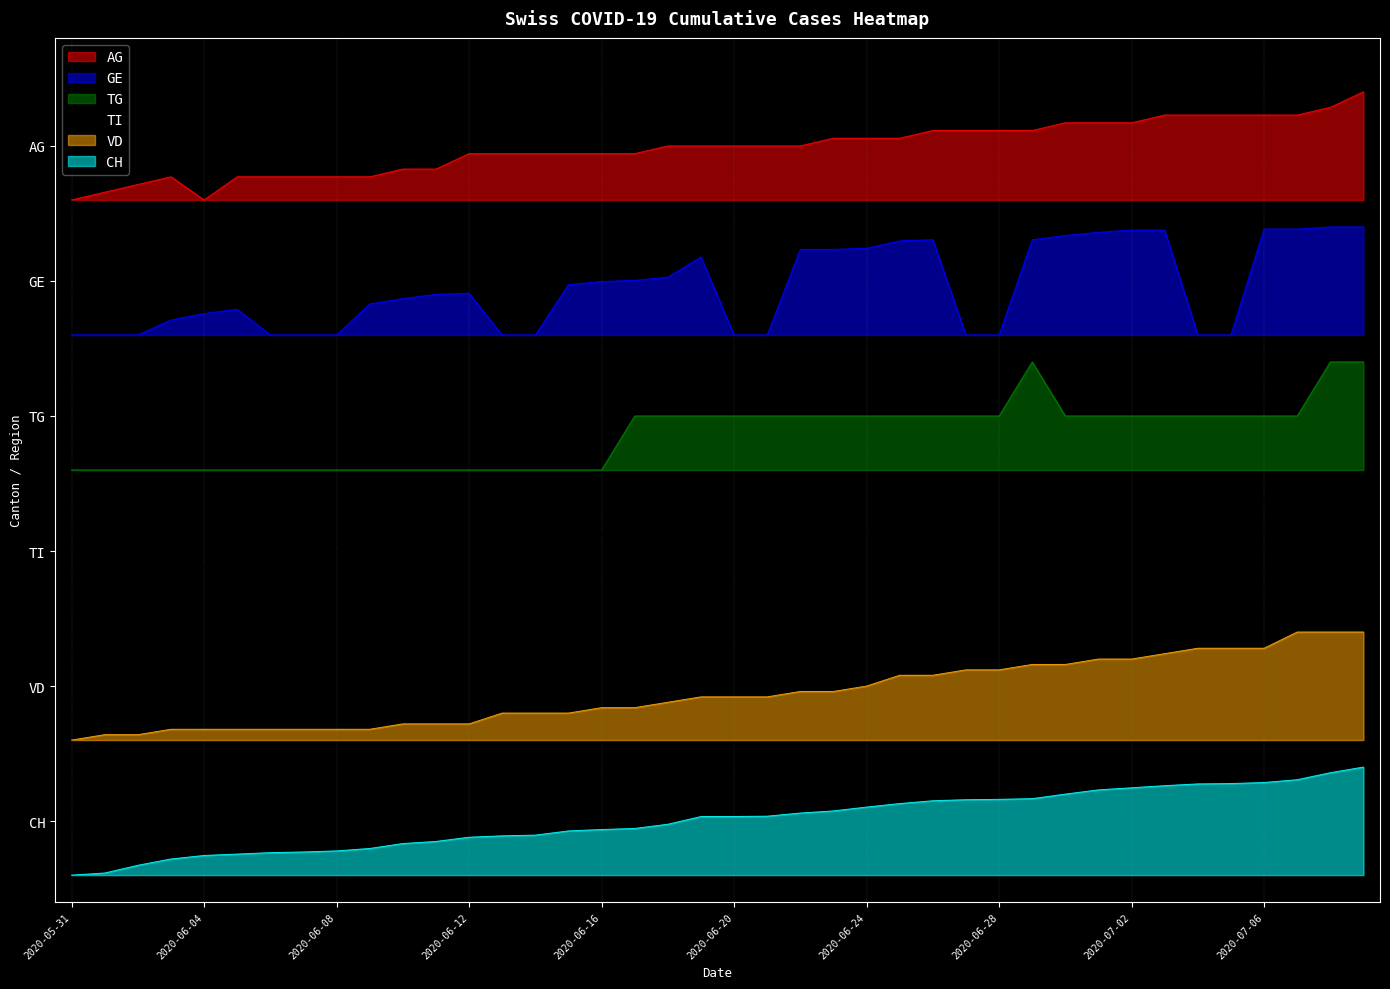

Where is CH nearest to the value 1?

2020-06-18